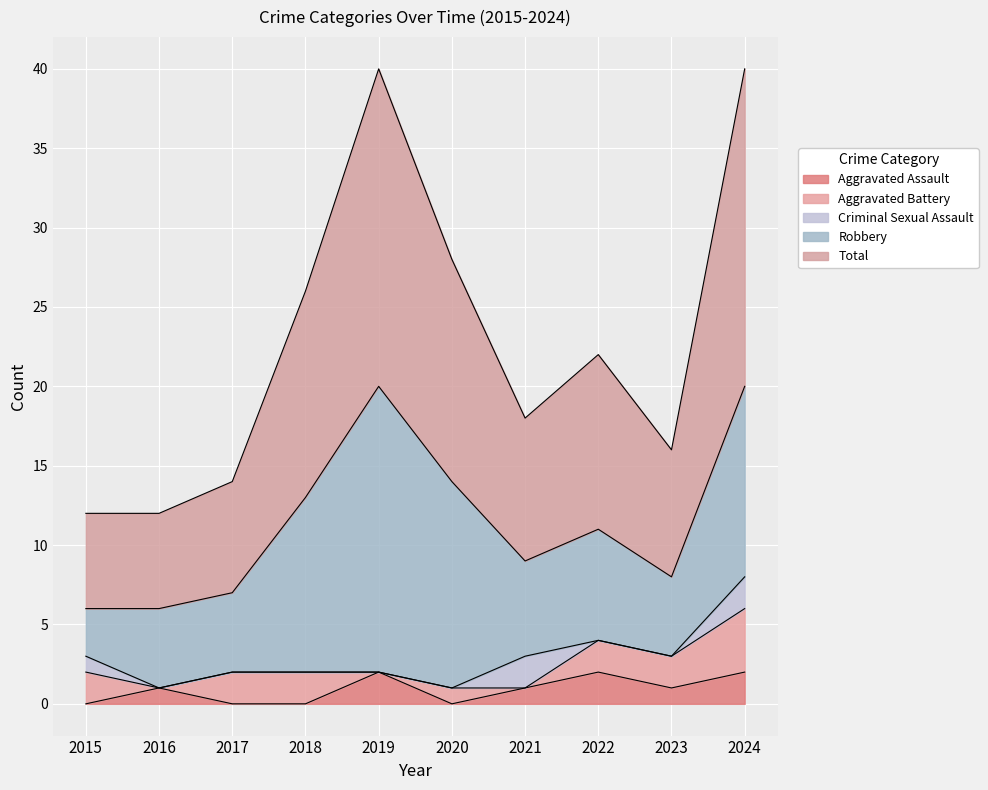

Is it true that Robbery equals 6 at 2021?

True